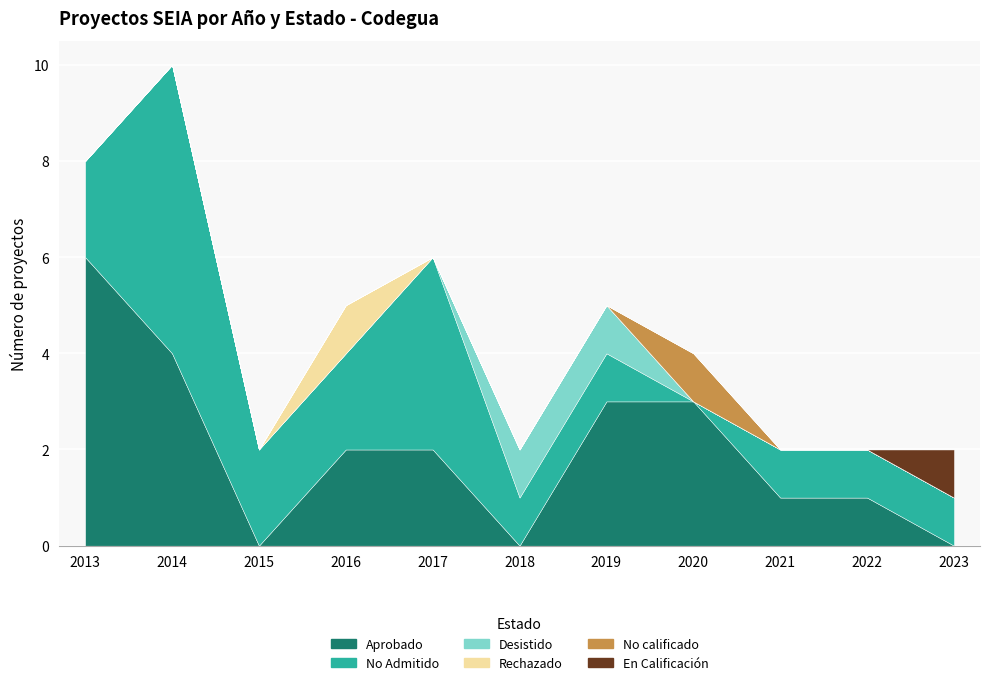

What is the value of the Aprobado point at the 1st from the left?

6